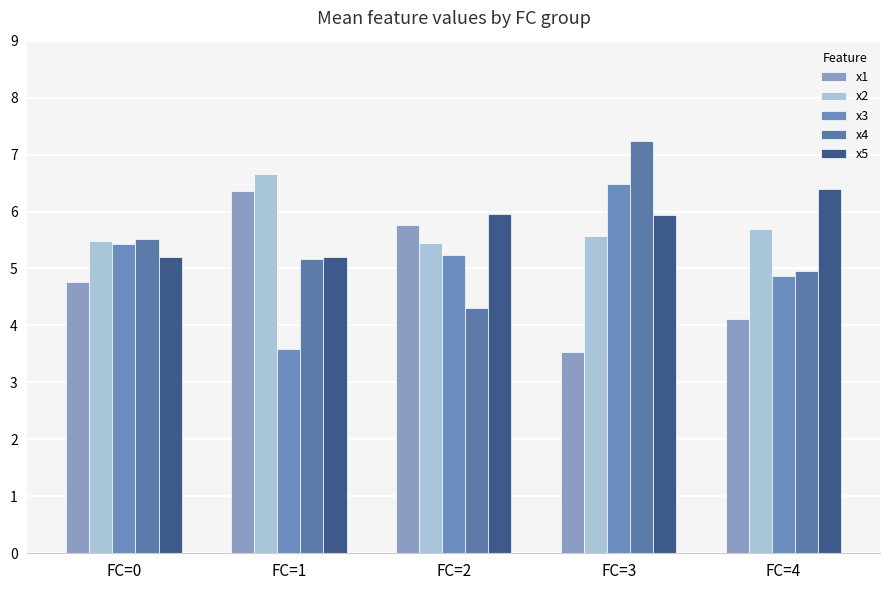

What is the total value across all series at FC=2?

26.7